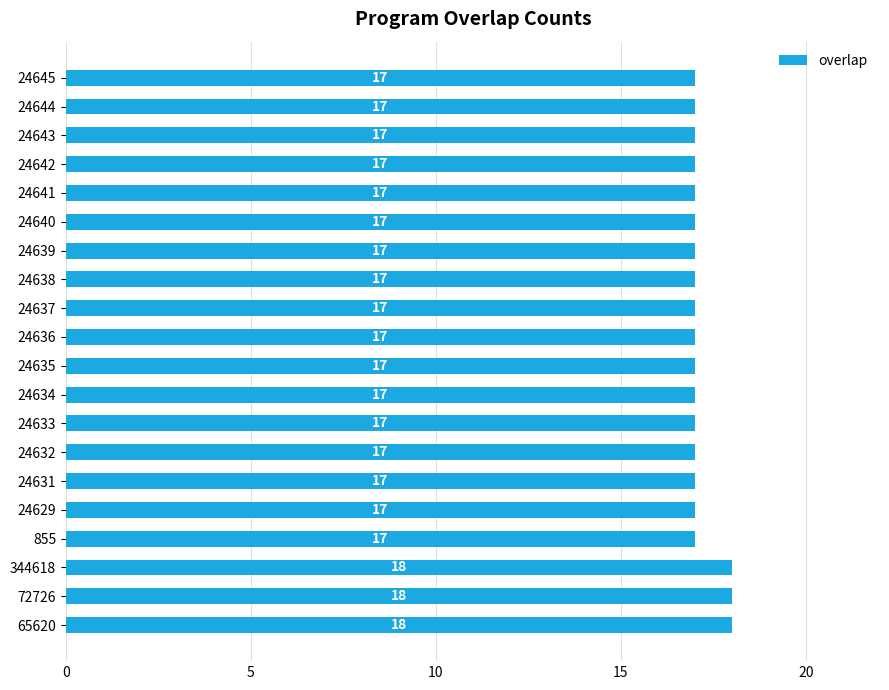

Reading bottom to top, list all the values displayed in this chart.

18	18	18	17	17	17	17	17	17	17	17	17	17	17	17	17	17	17	17	17